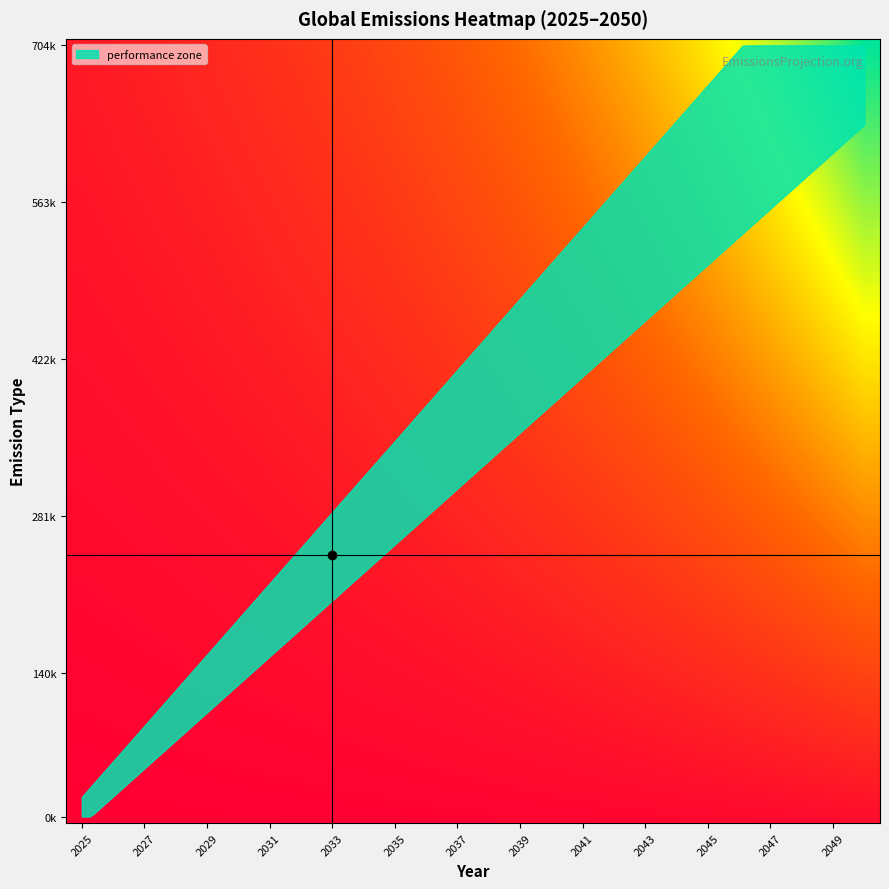

What is the maximum value shown in the chart?

91911.4